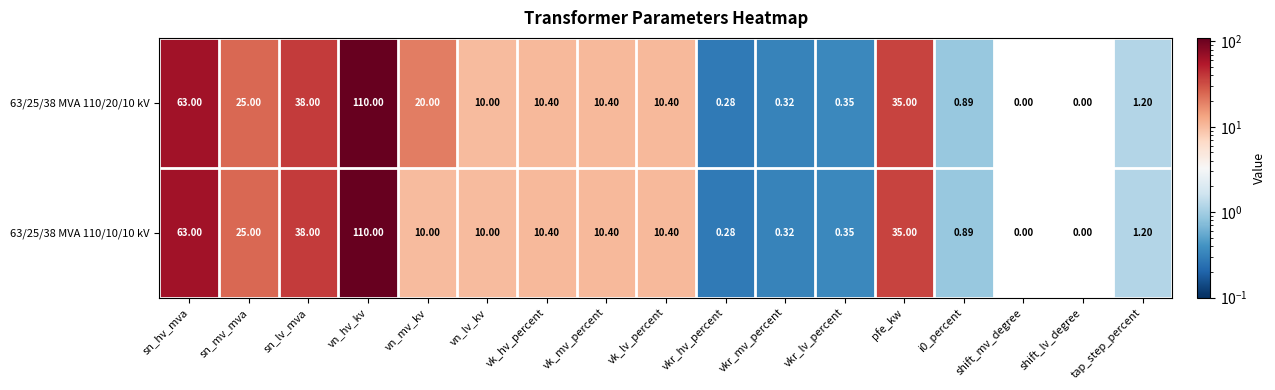

At which label does 63/25/38 MVA 110/10/10 kV reach its peak?

vn_hv_kv